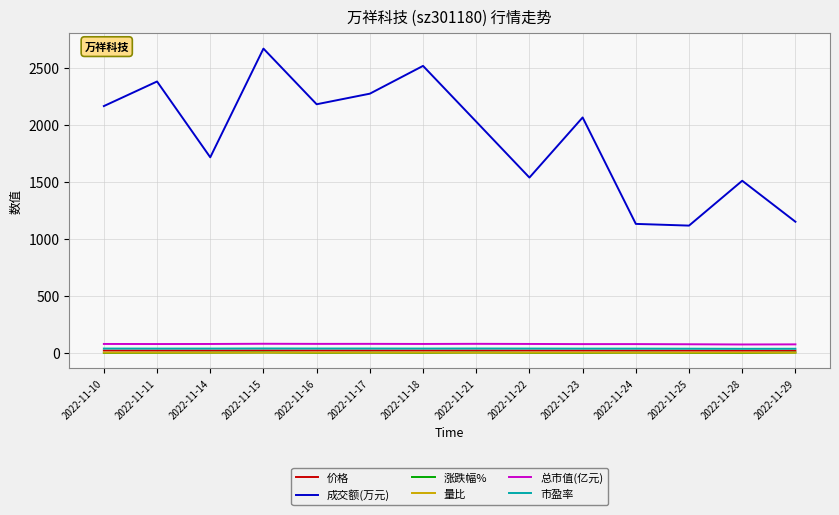

Which series has the largest total across all categories?

成交额(万元)